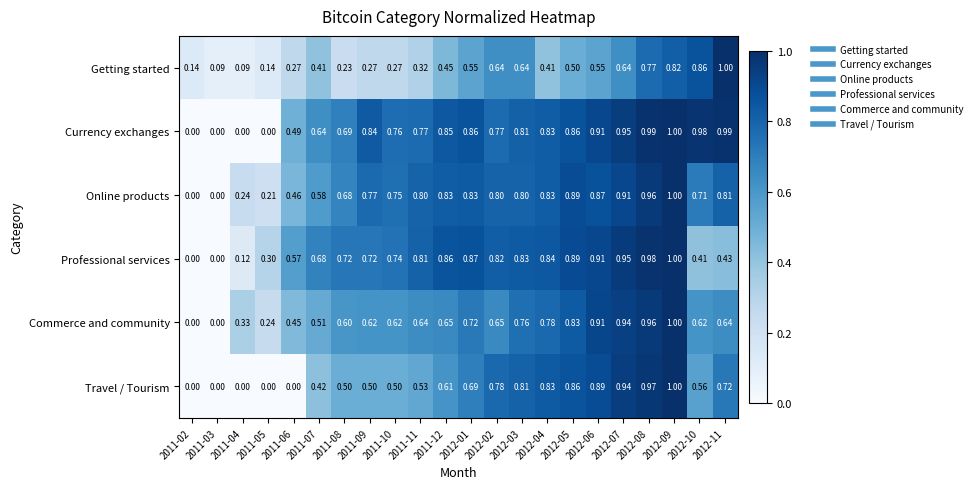

At how many categories does at least one series exceed 0?

22